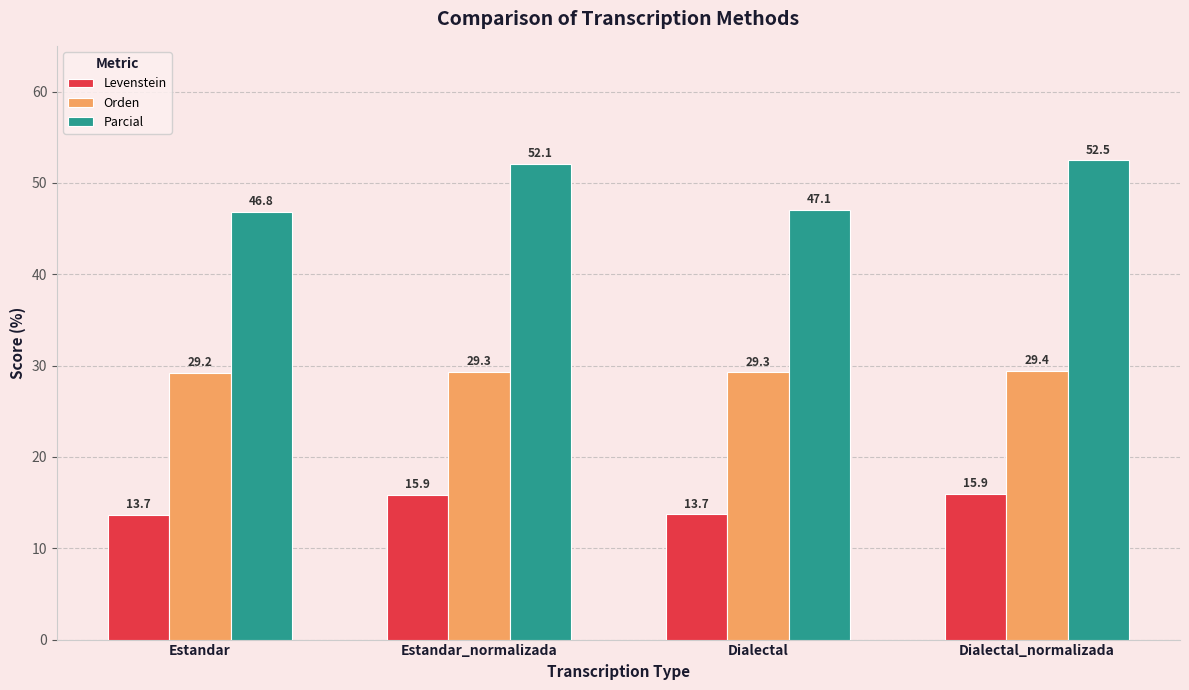

At Dialectal_normalizada, list the series in order from smallest to largest.

Levenstein, Orden, Parcial